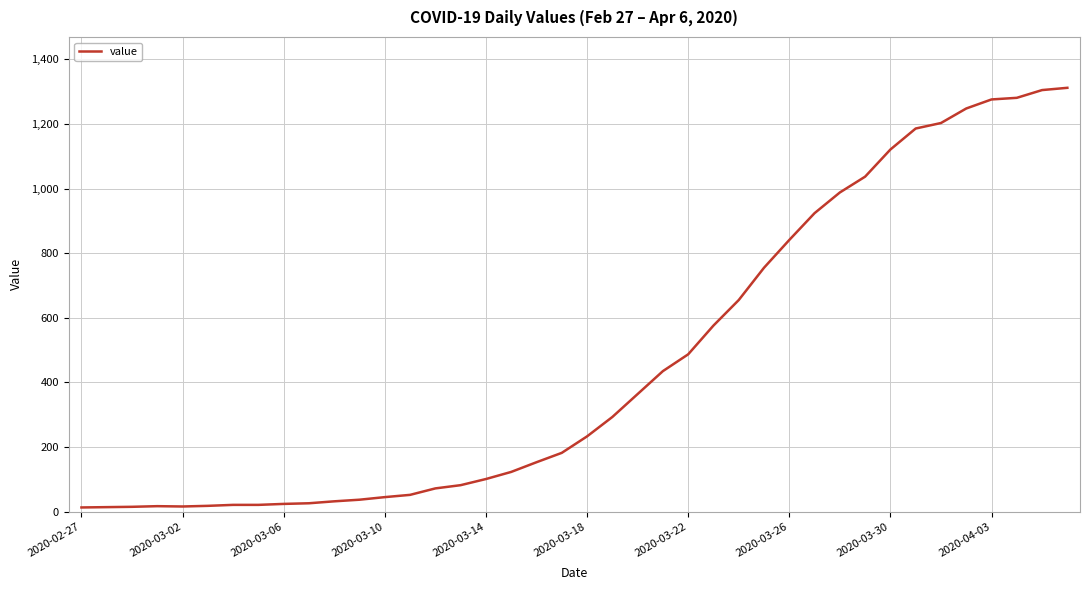

What is the difference between the maximum and second lowest values?

1298